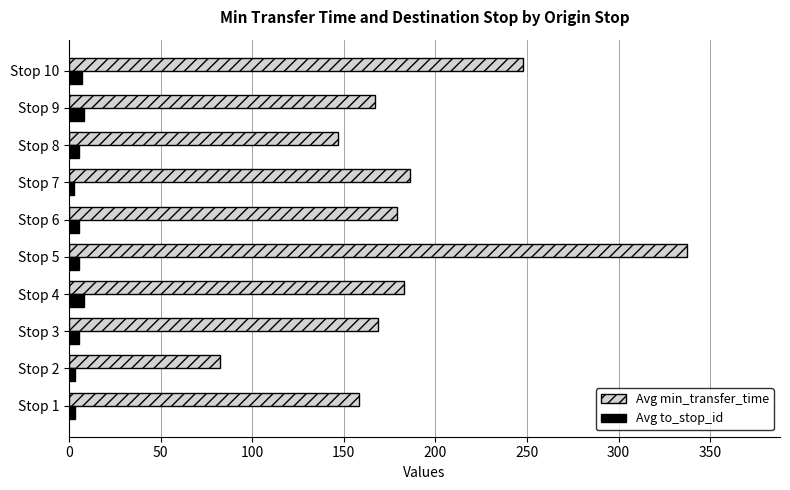

What is the difference between the highest and lowest values at Stop 9?

159.0